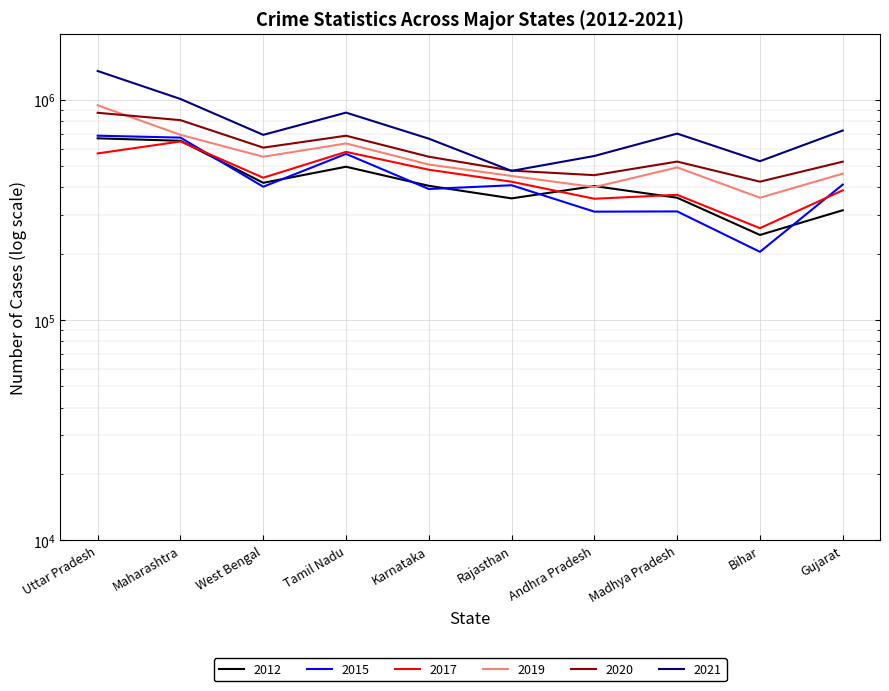

True or false: 2021 has a value of 1210171 at Madhya Pradesh.

False